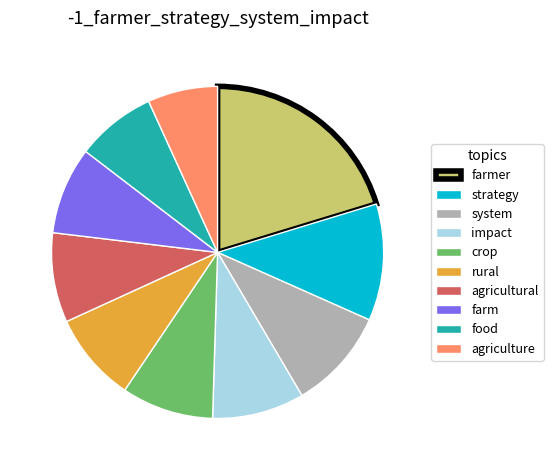

The agriculture slice represents 1% of the pie. True or false?

False